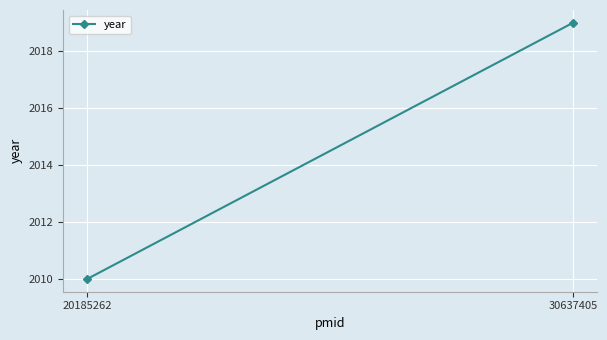

What is the value of the 2nd point from the left?

2019